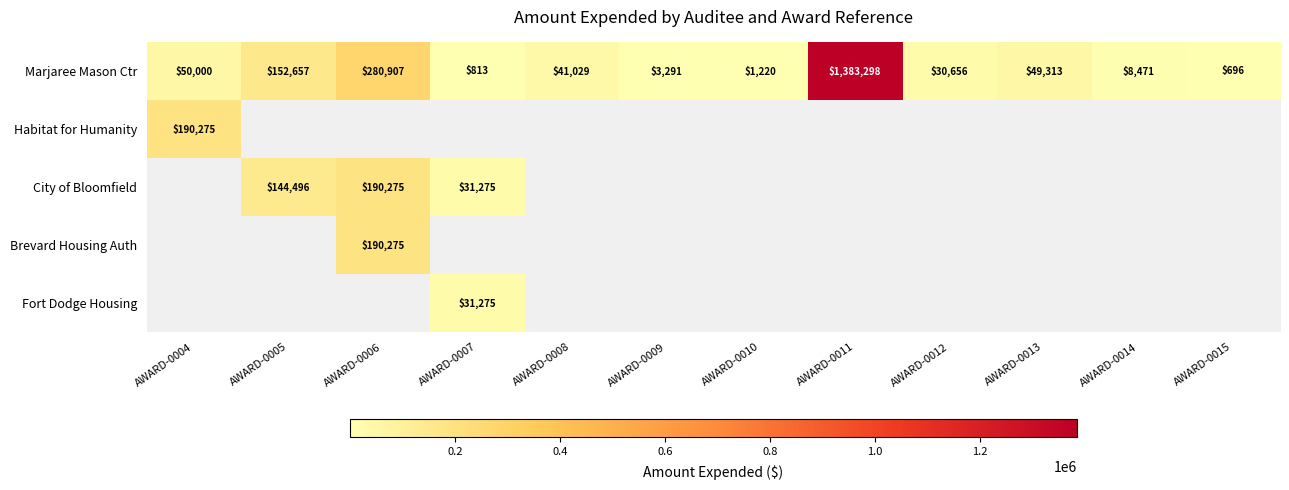

What is the greatest value displayed?

1383298.0